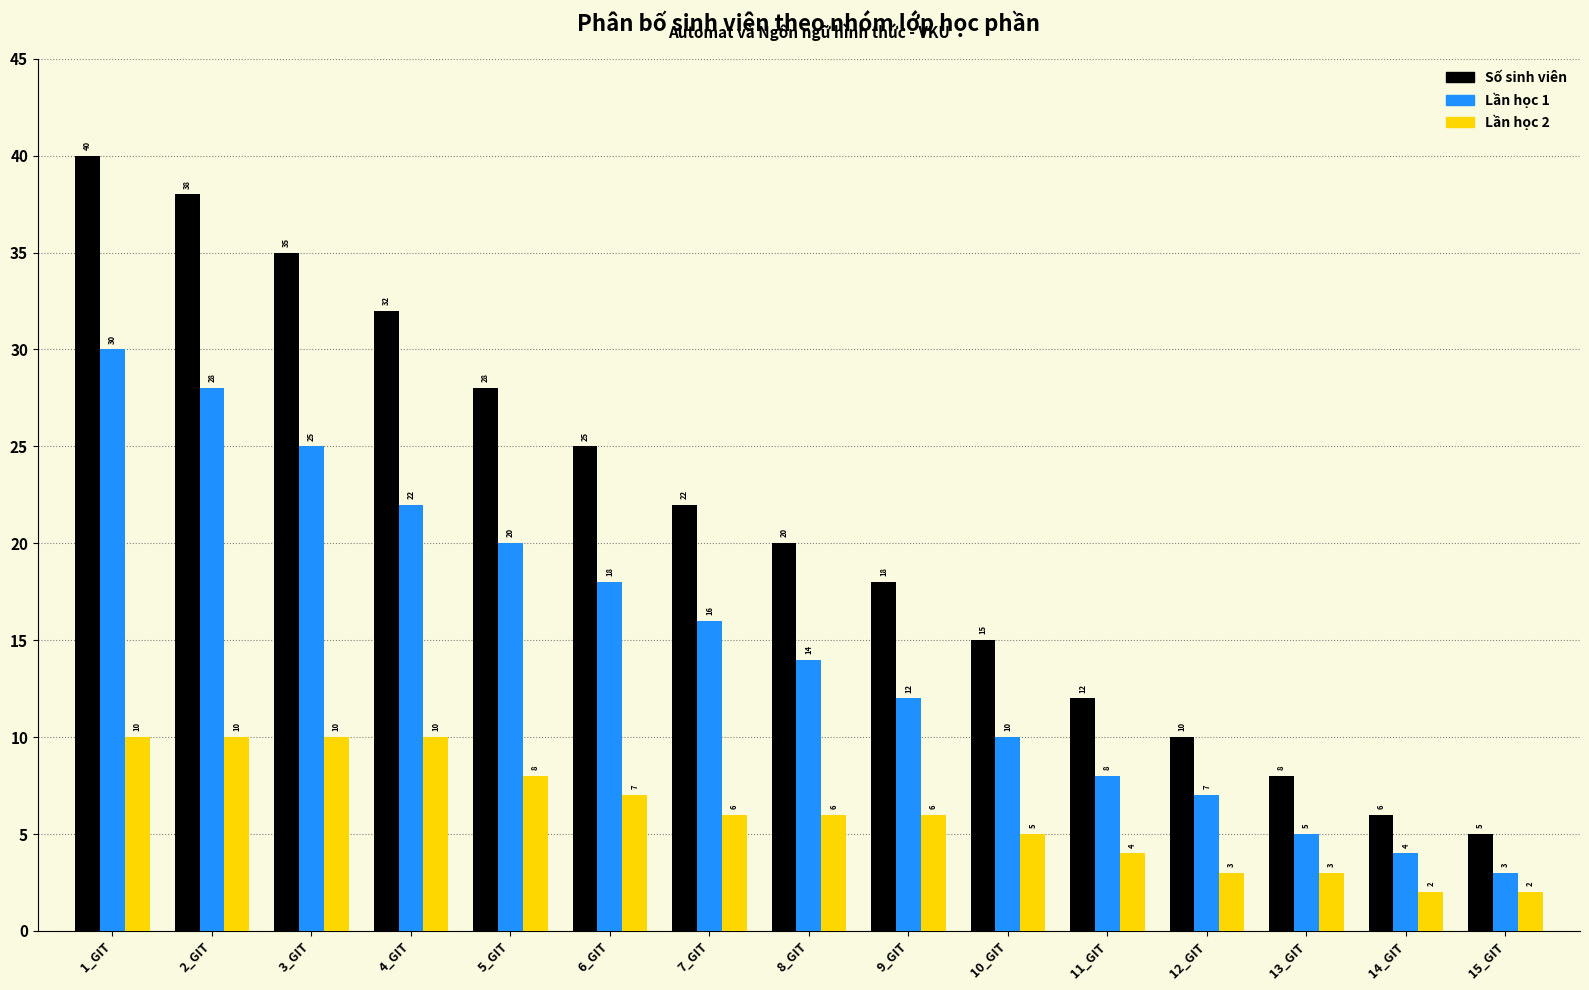

What is the spread (max minus min) of values at 1_GIT?

30